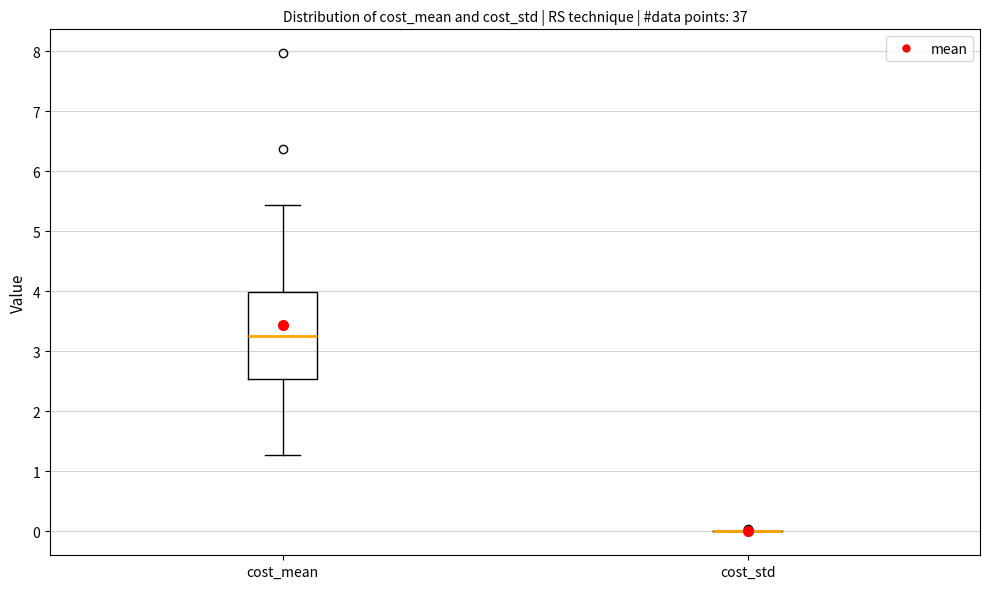

Reading left to right, read every box against the y-axis: the position of its median line, the range the box covers, and the ends of its whiskers. The values are not printed on the chart, so give them approximately, as read against the axis.

cost_mean: median 3.3, box 2.5 to 4.0, whiskers 1.3 to 5.4
cost_std: box collapsed to a line at 0.0, whiskers 0.0 to 0.0